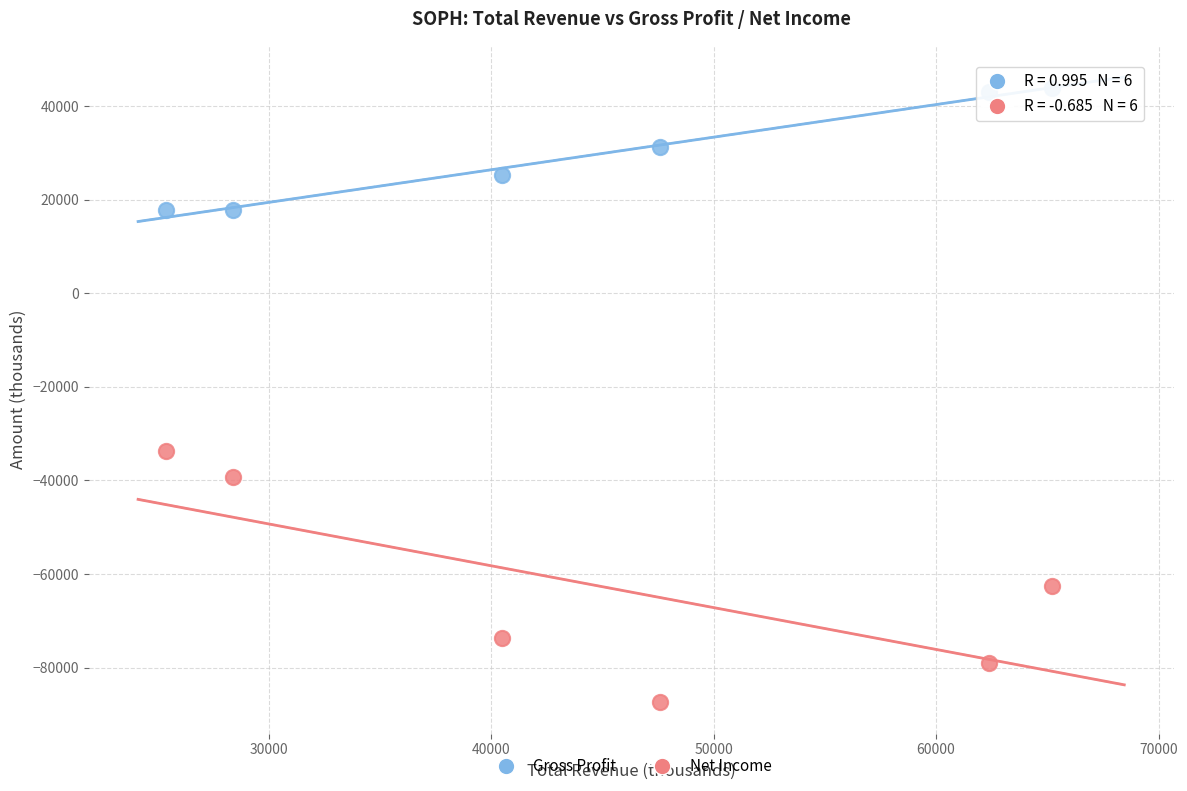

Which series reaches the minimum Y coordinate?

Net Income